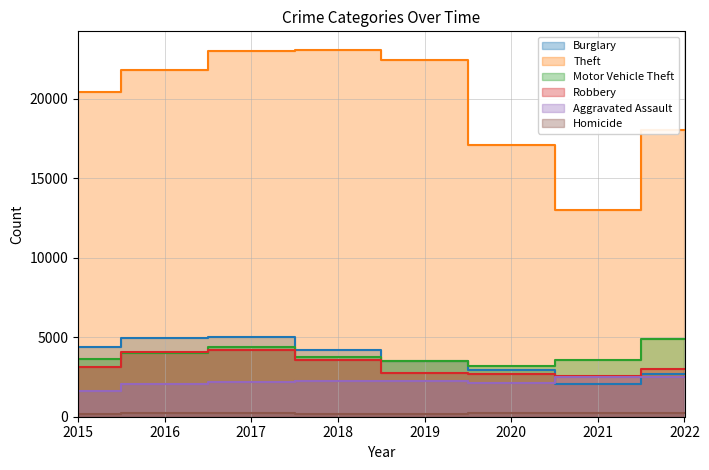

How many lines are shown in the chart?

6